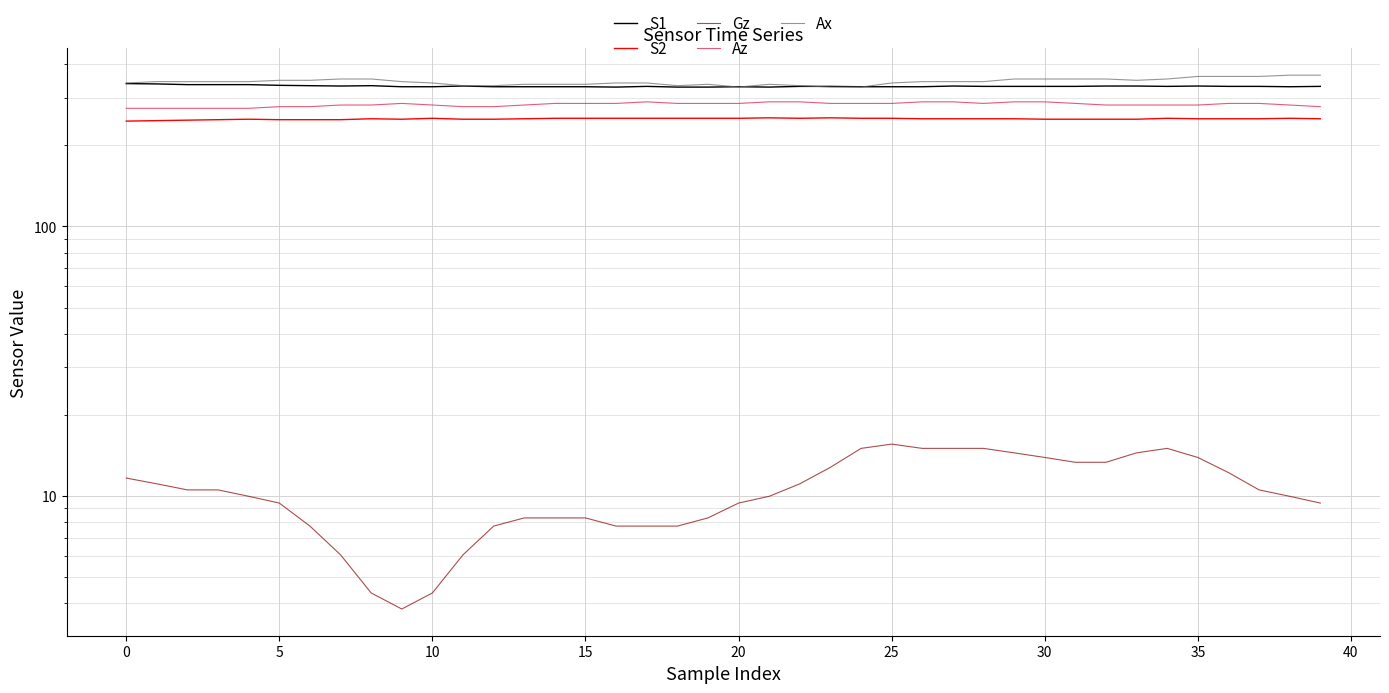

In Az, how many points are higher than both neighbors (excluding endpoints)?

2